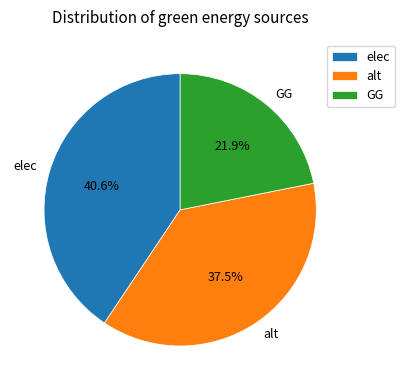

To the nearest percent, what is the difference between the largest and smallest slice percentages?

19%